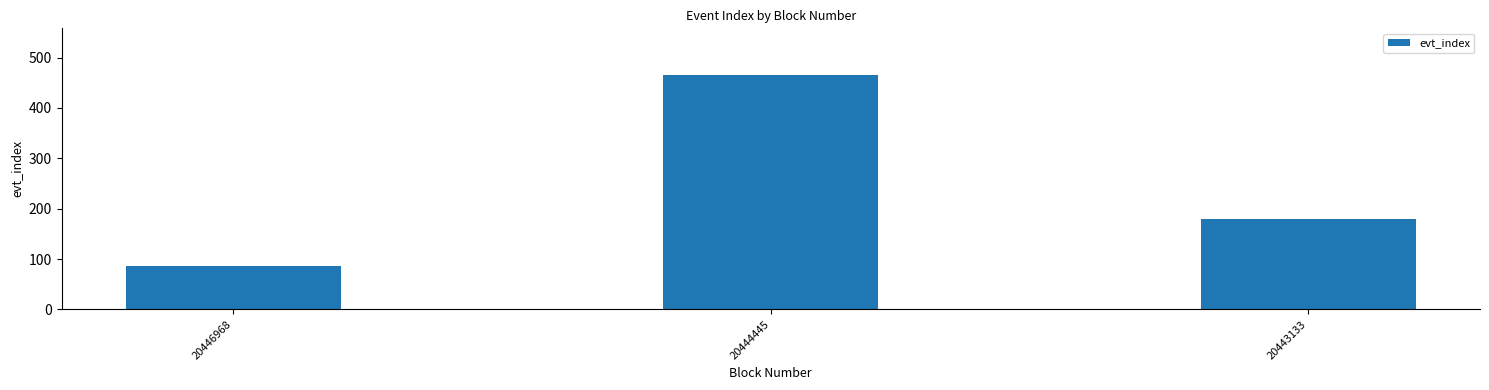

Rank the categories by value from lowest to highest.

20446968, 20443133, 20444445